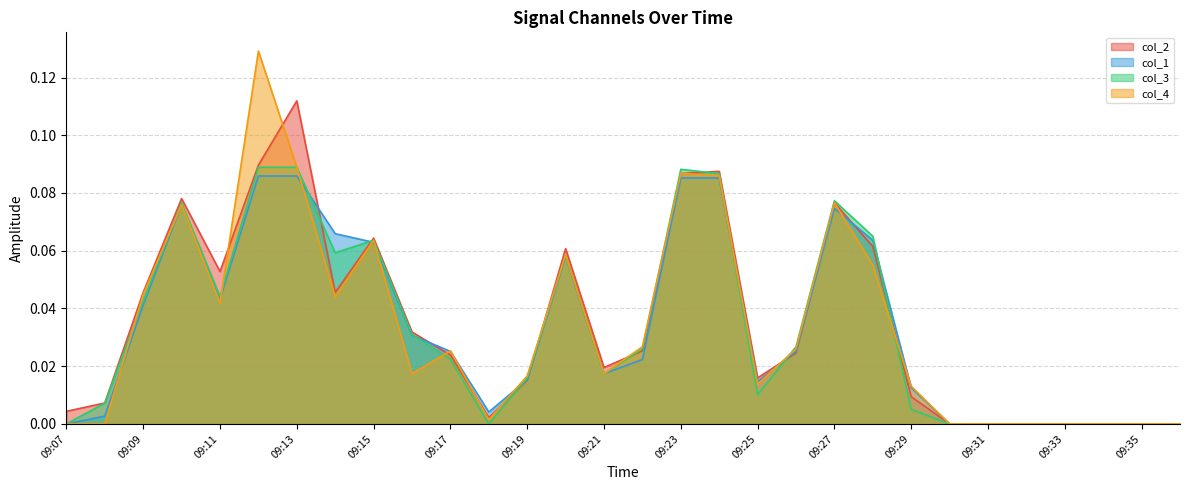

What is the difference between the col_2 values at 09:15 and 09:35?

0.1